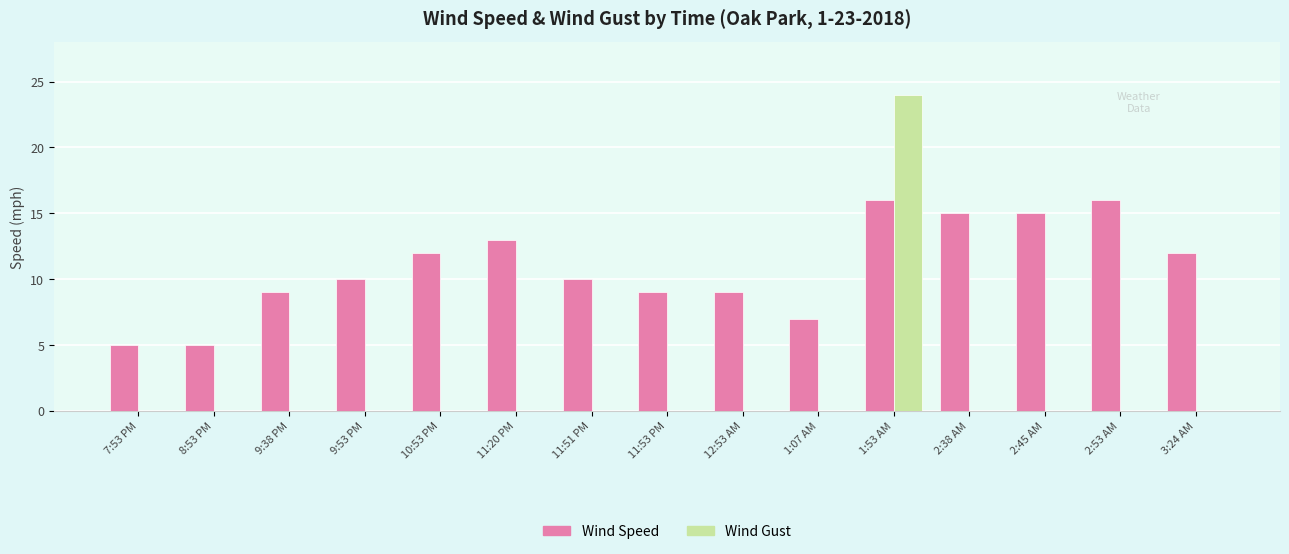

Does the chart contain stacked bars?

No